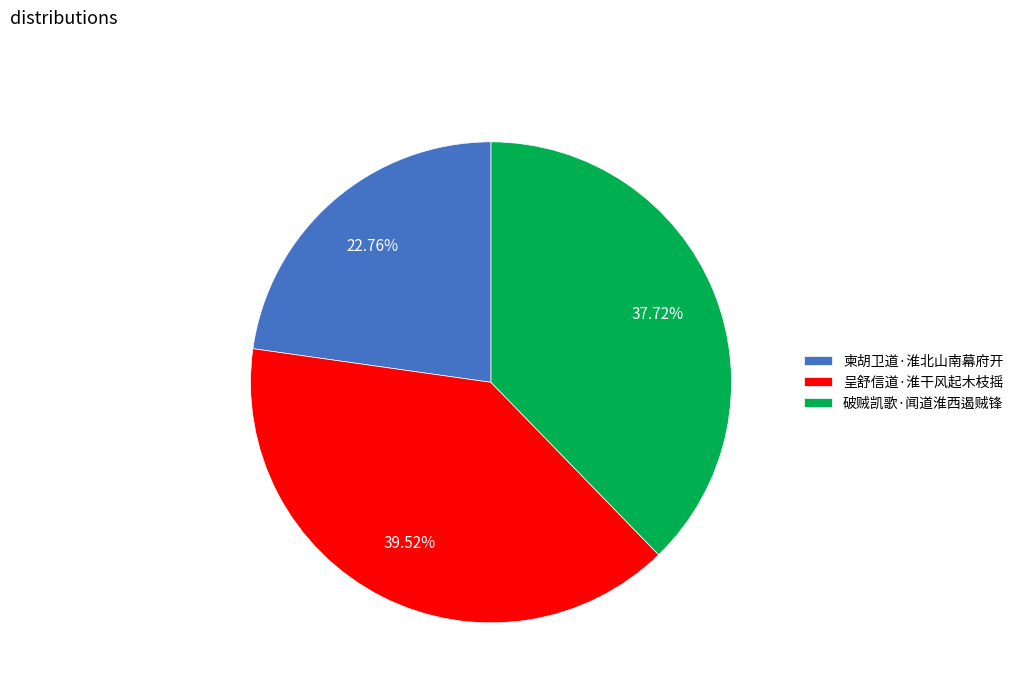

Which has a higher value, 破贼凯歌·闻道淮西遏贼锋 or 呈舒信道·淮干风起木枝摇?

呈舒信道·淮干风起木枝摇